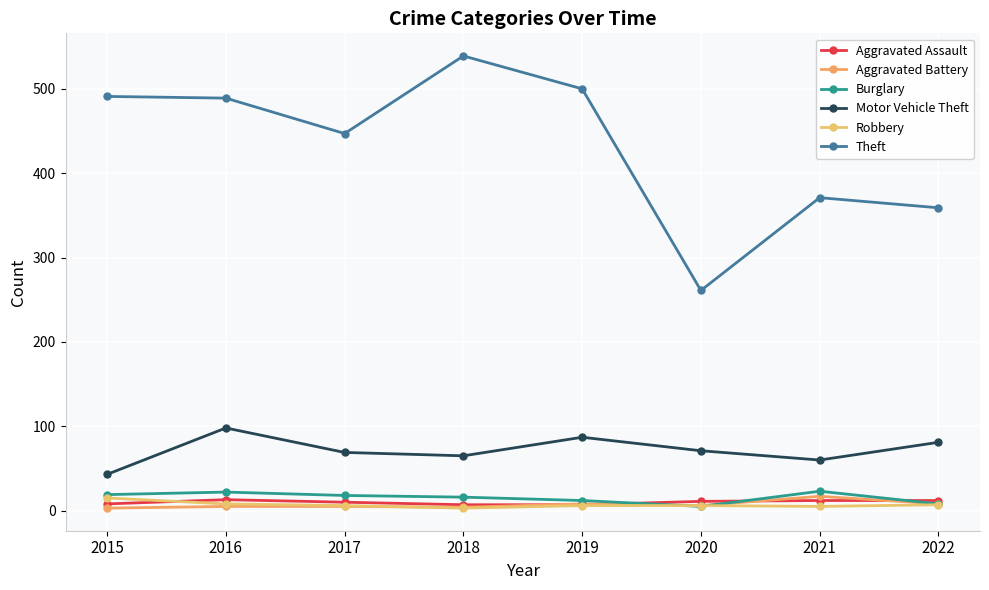

What is the maximum value shown in the chart?

539